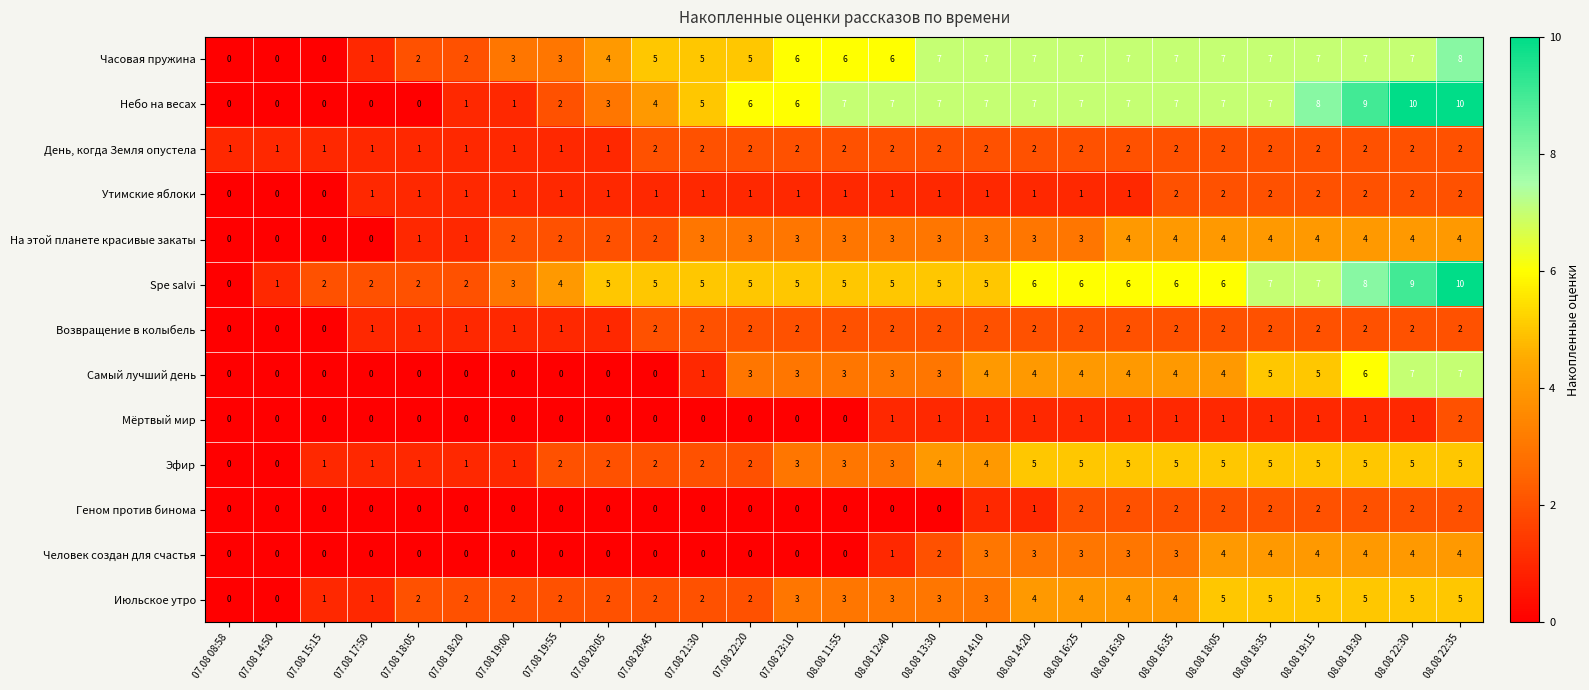

The Человек создан для счастья series shows 6 at 08.08 19:30. True or false?

False